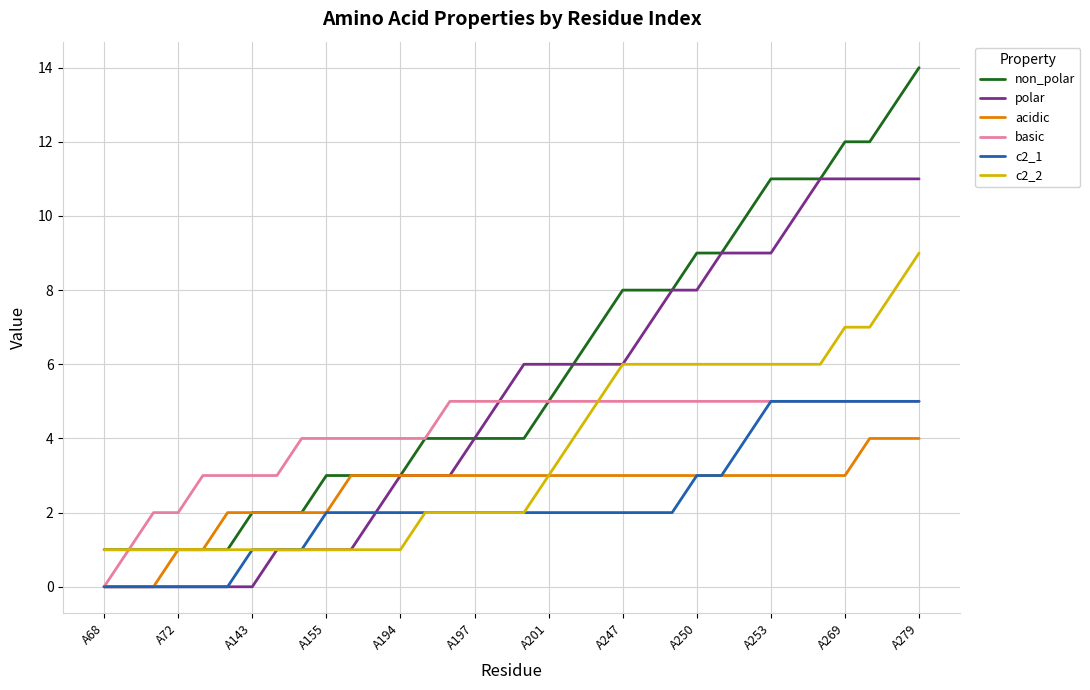

Which series has the largest range (max minus min)?

non_polar